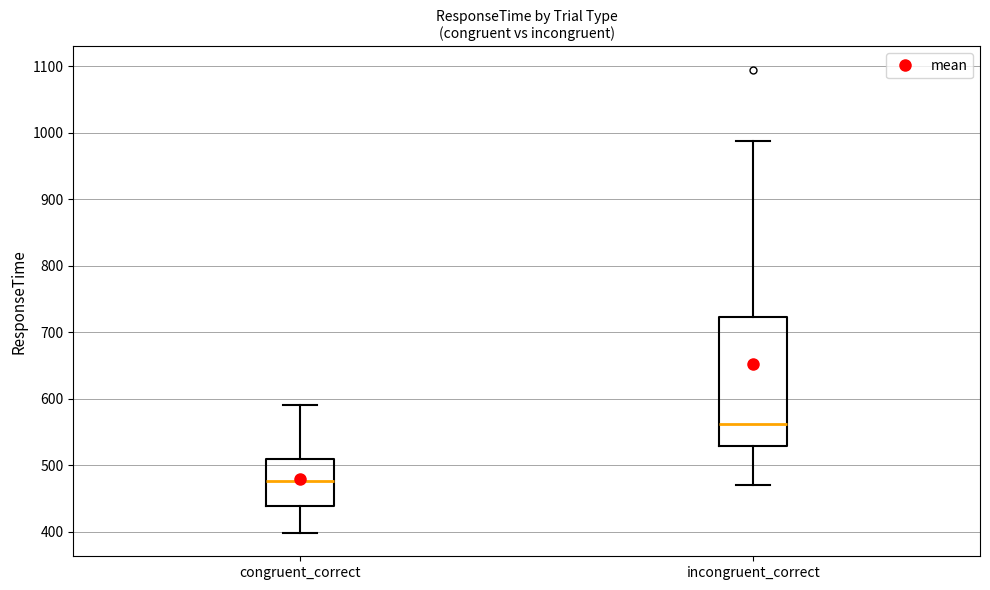

Reading left to right, transcribe this box plot: for each box, give where its median line is, the range the box spans, and where its two whiskers end, as read against the y-axis. The values are not printed on the chart, so give them approximately, as read against the axis.

congruent_correct: median 480, box 440 to 510, whiskers 400 to 590
incongruent_correct: median 560, box 530 to 720, whiskers 470 to 990